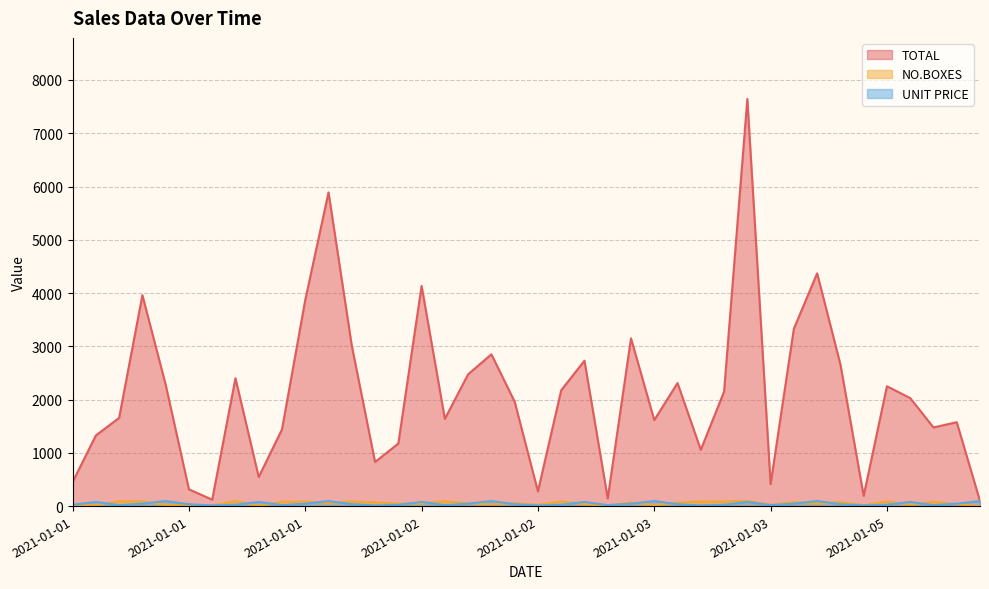

How many data points in UNIT PRICE are above 35?

18